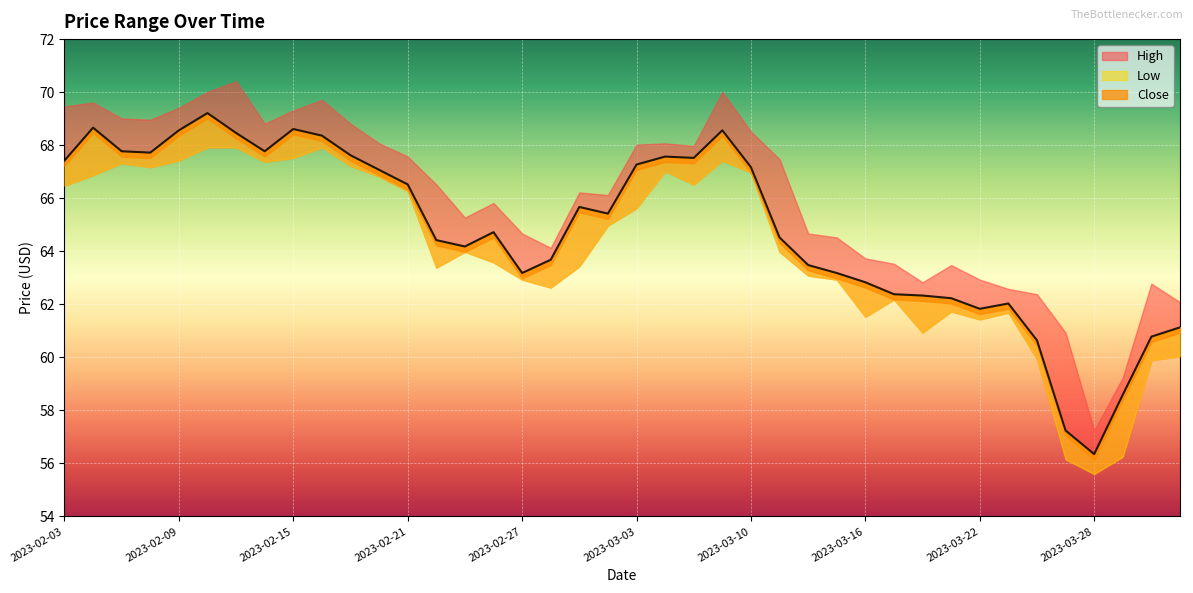

Which has a higher value, 2023-02-13 or 2023-02-14?

2023-02-13